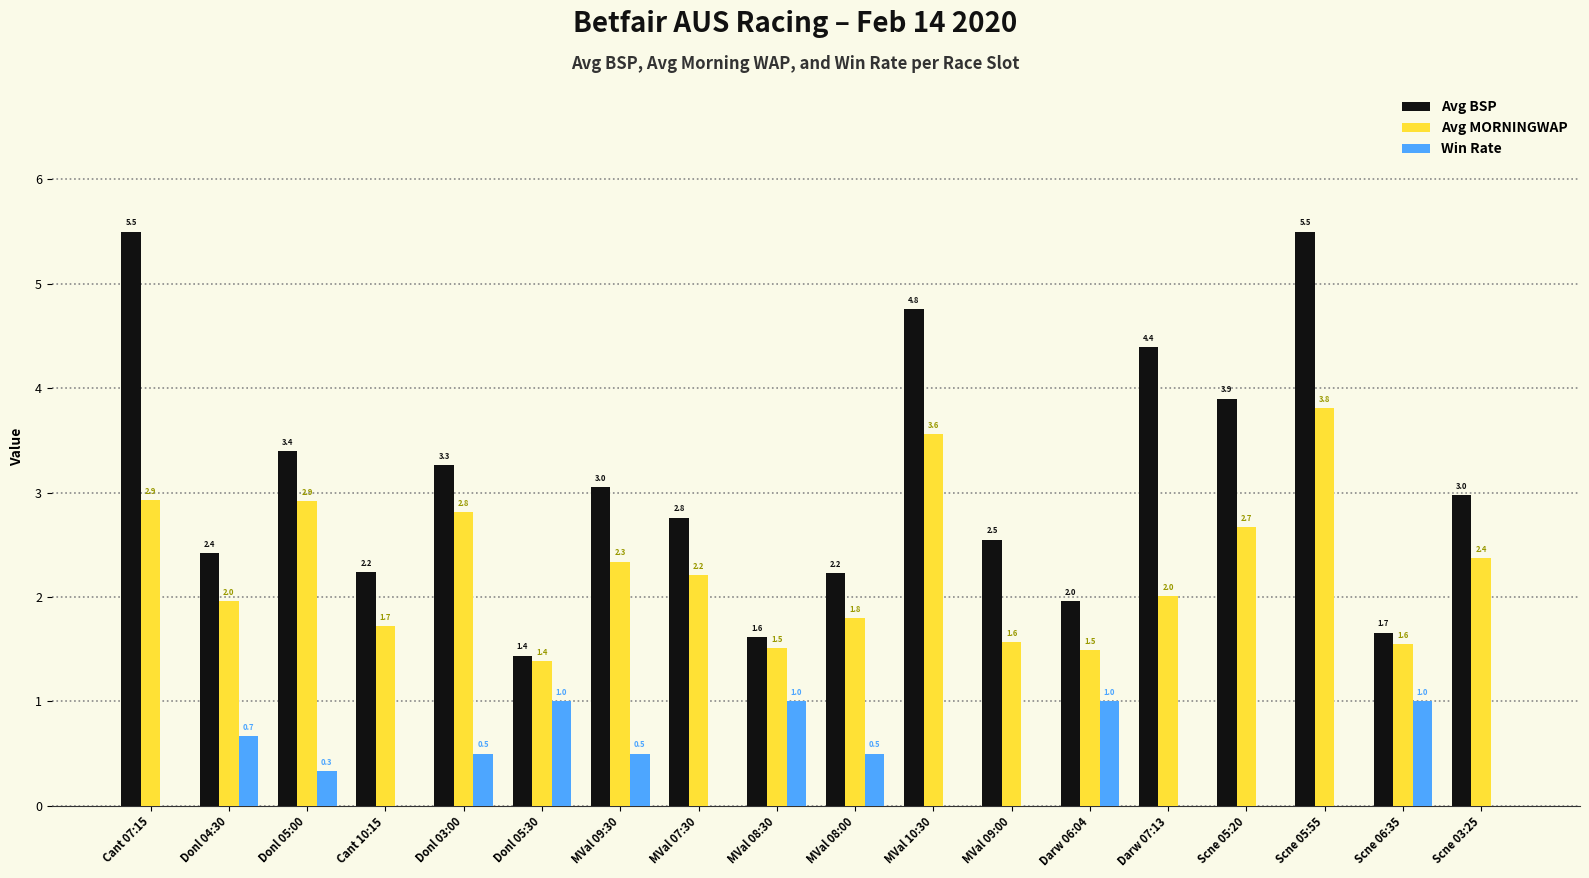

At which category is the sum across all series the highest?

Scne 05:55